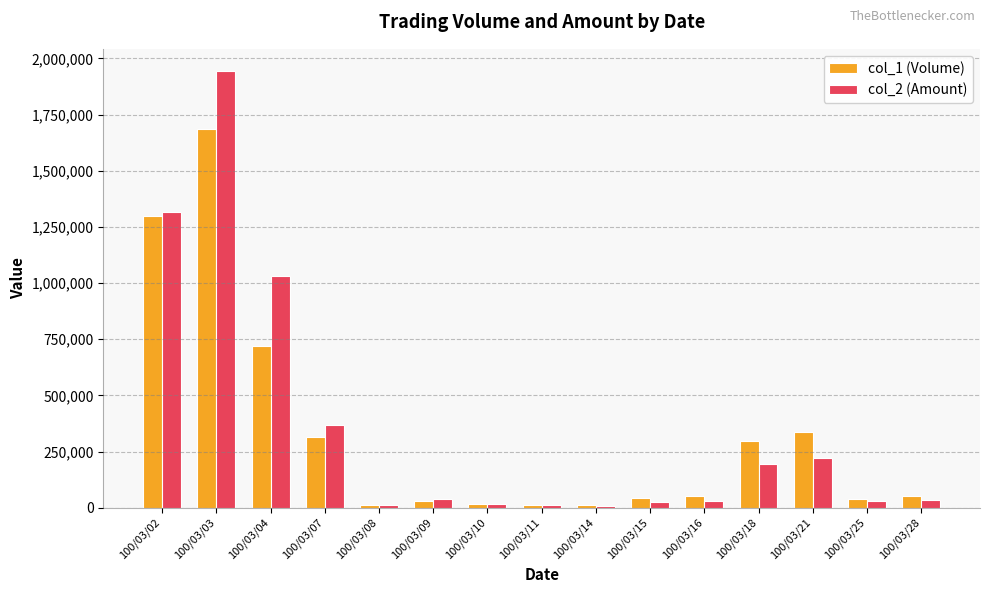

How many distinct data groups are displayed?

2